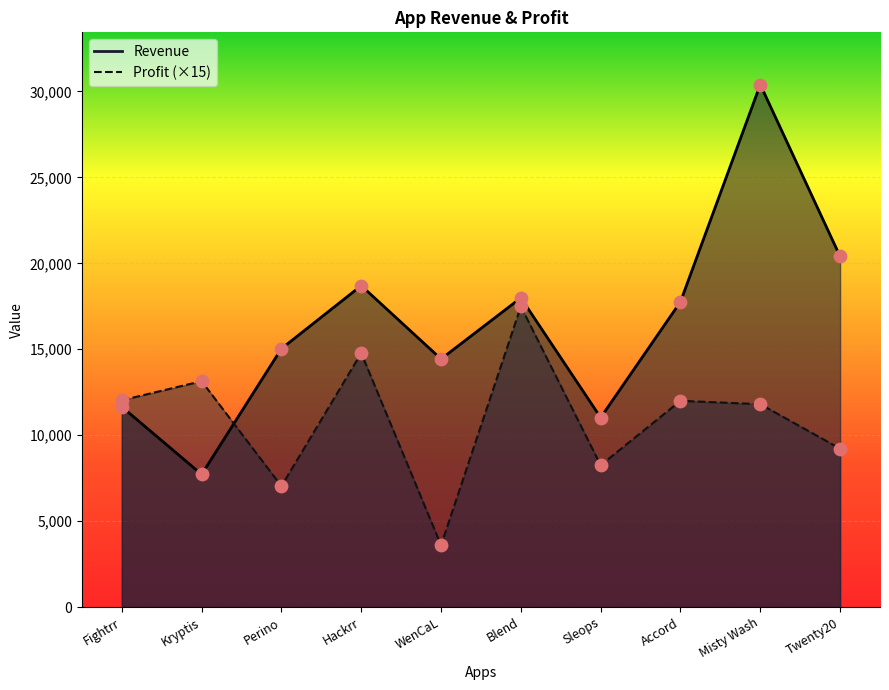

What are all the series names shown in the legend?

Revenue, Profit